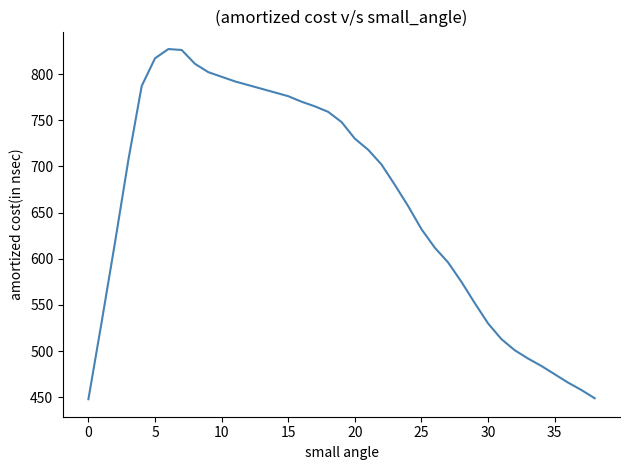

What is the difference between the maximum and minimum values?

379